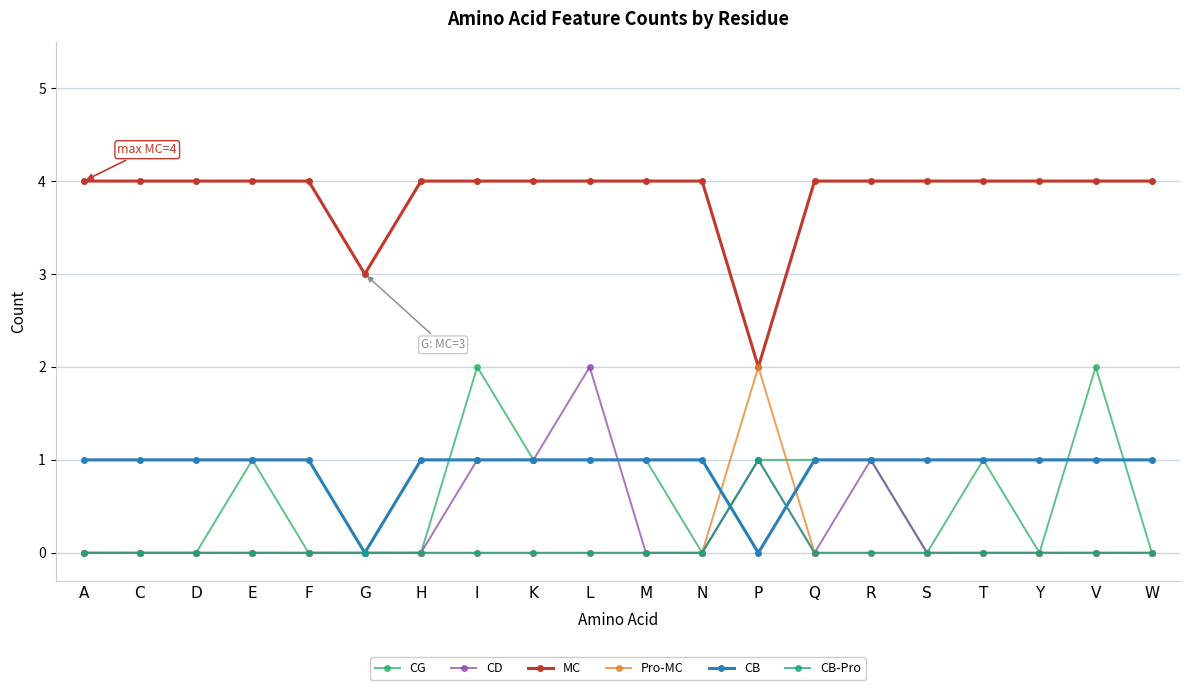

True or false: CG and MC cross at least once.

False